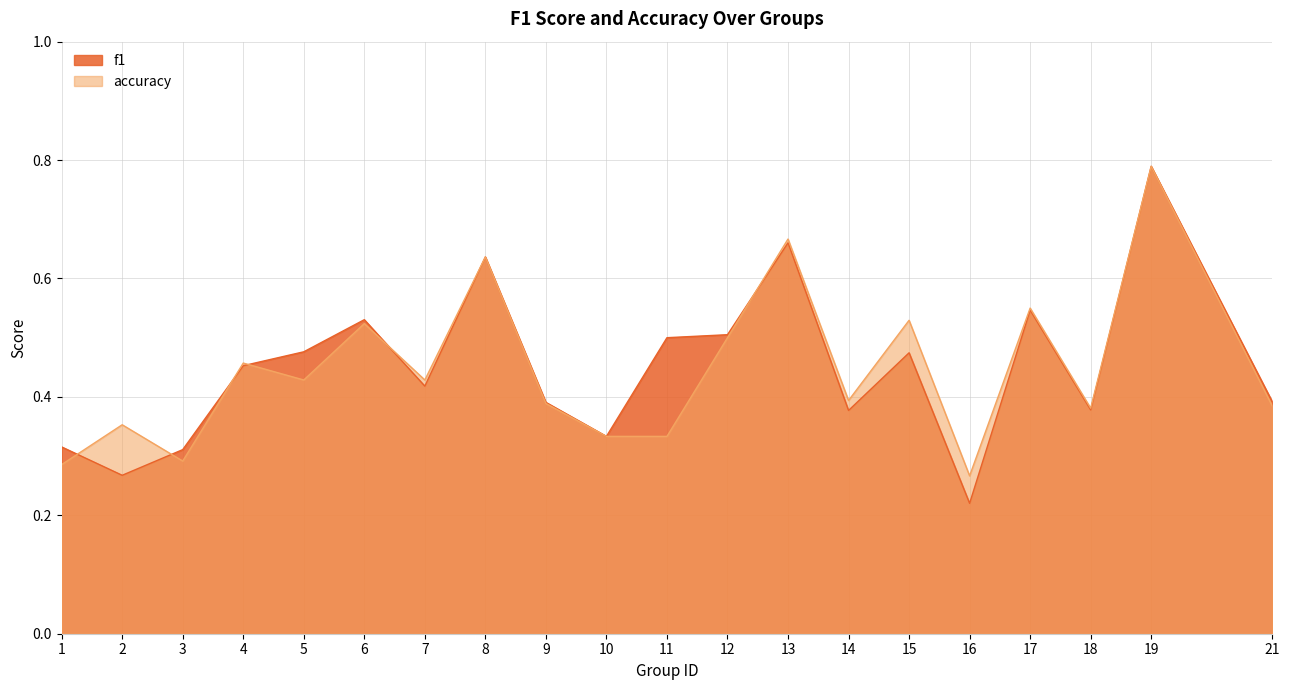

At how many categories does at least one series exceed 0?

20